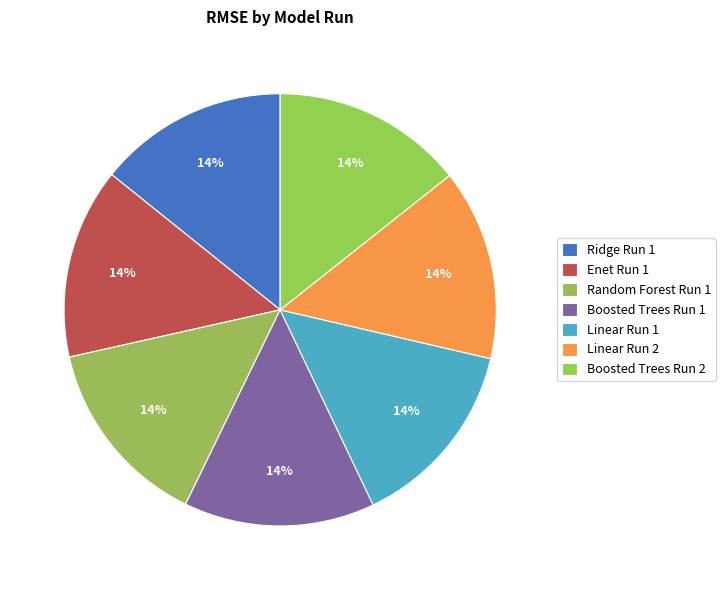

How many segments does this pie chart have?

7